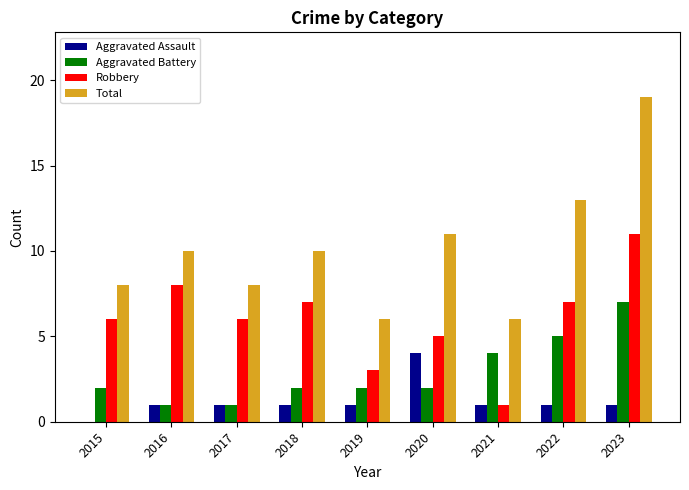

What is the highest value of the Aggravated Battery series?

7